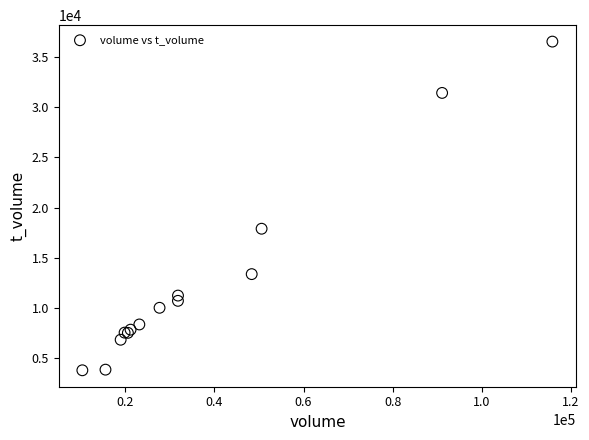

What Y value in the scatter plot is closest to 20155?

17890